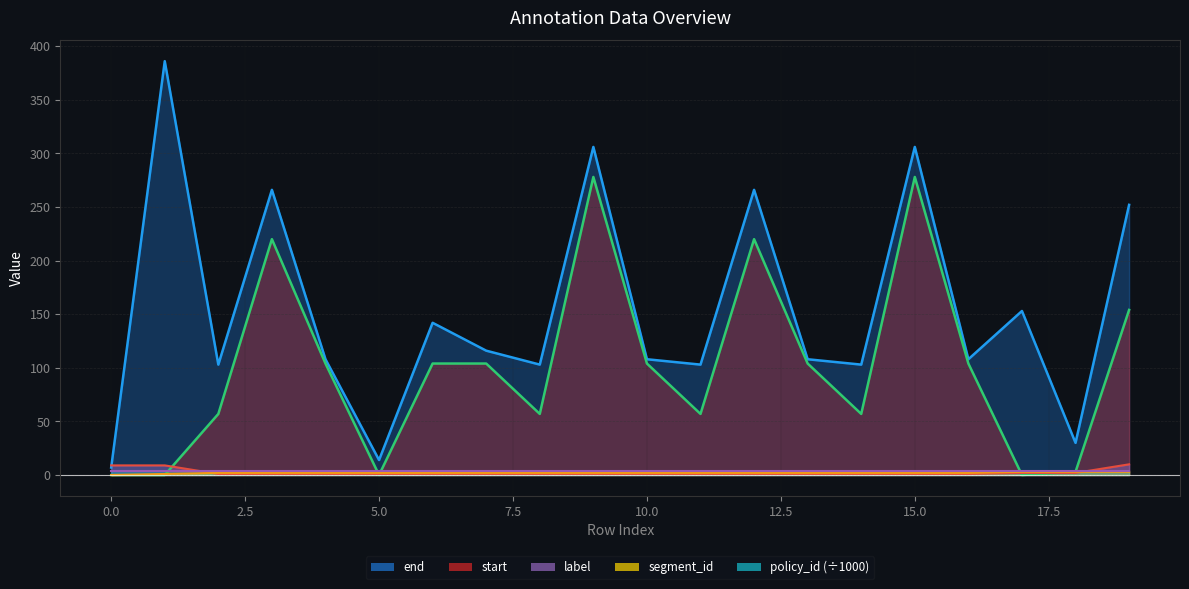

Is it true that end equals 151 at 10?

False